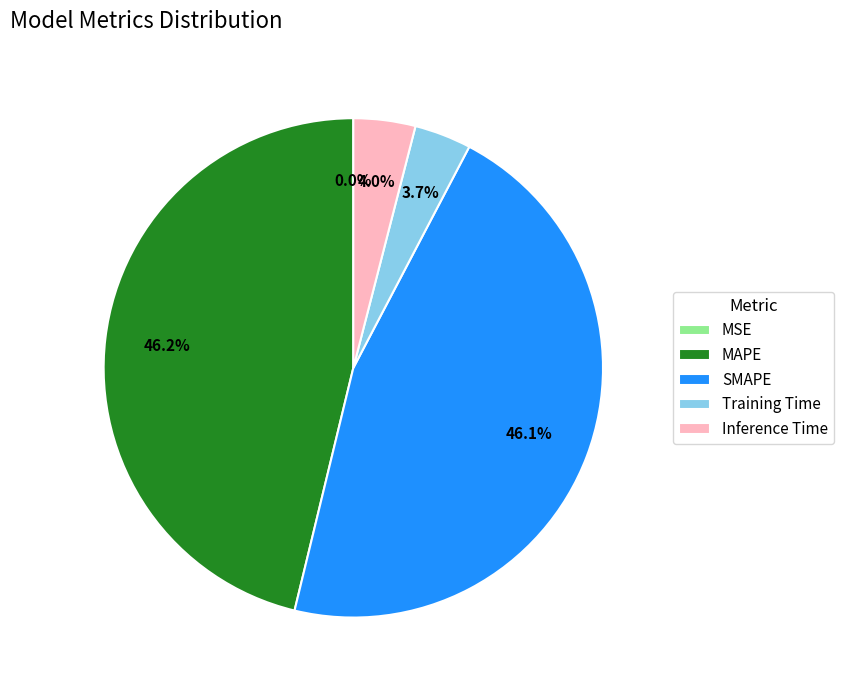

Do Inference Time and Training Time together represent more than half of the pie?

No